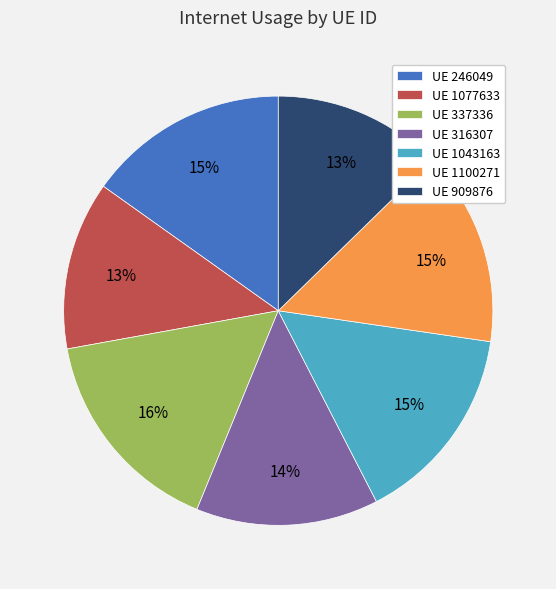

Which slice is the largest?

UE 337336